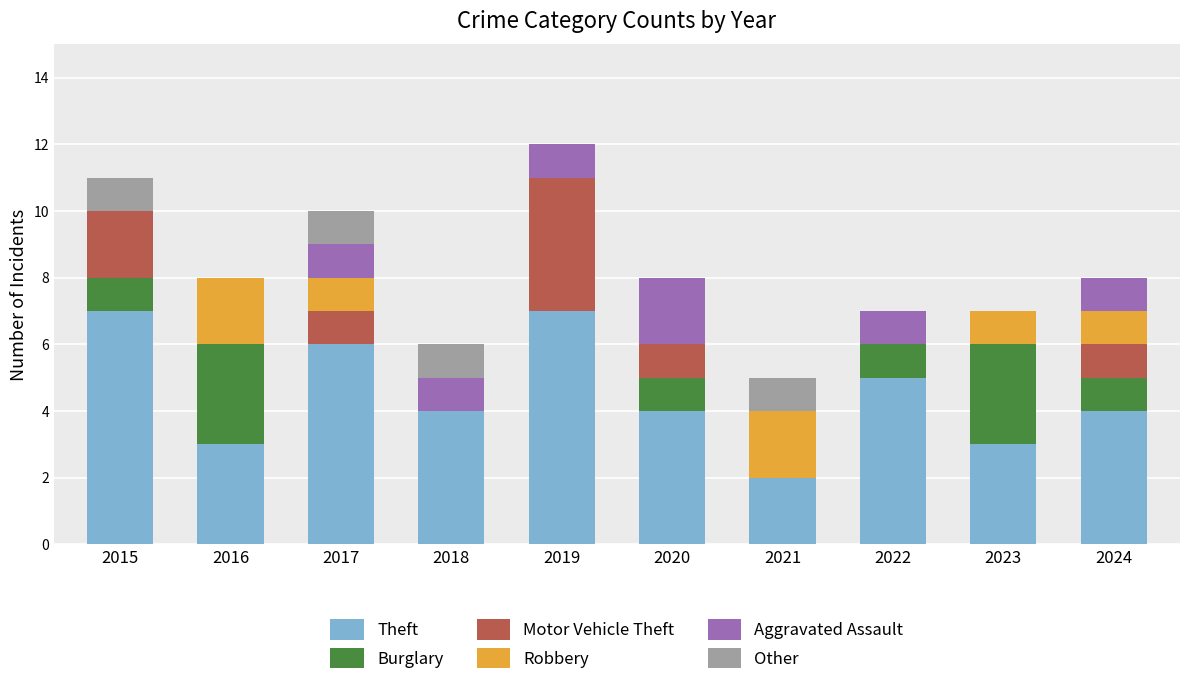

What is the total value across all series at 2015?

11